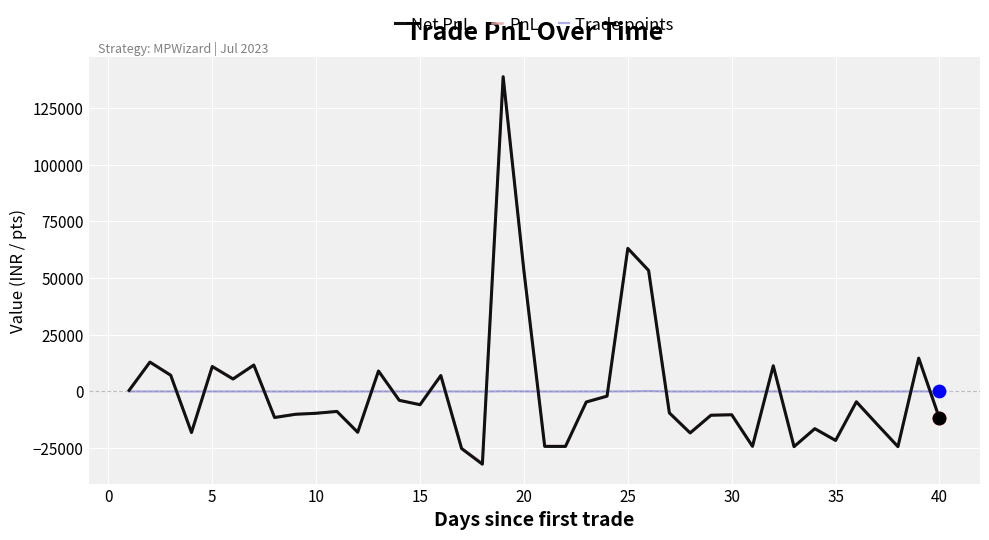

What is the minimum value shown in the chart?

-32072.5